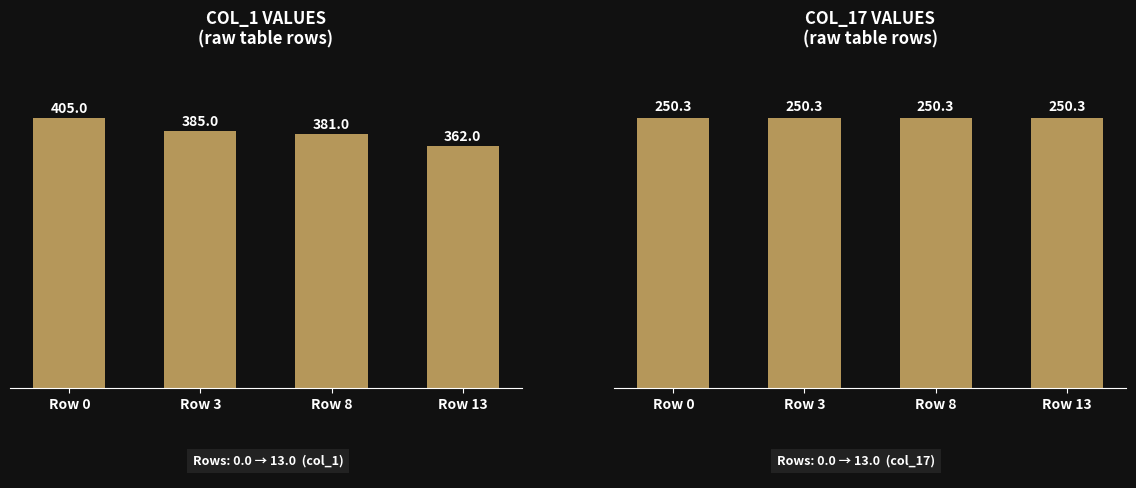

Count the number of data series in this chart.

2